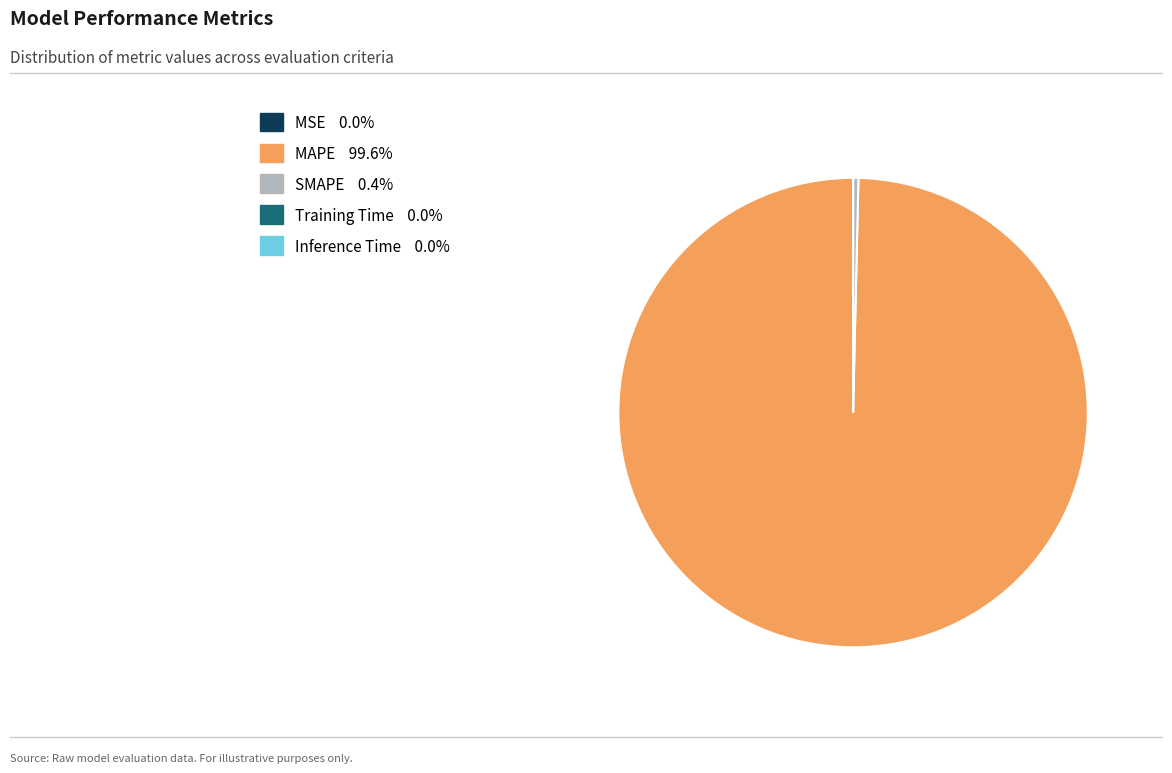

Which has a higher value, MAPE or SMAPE?

MAPE